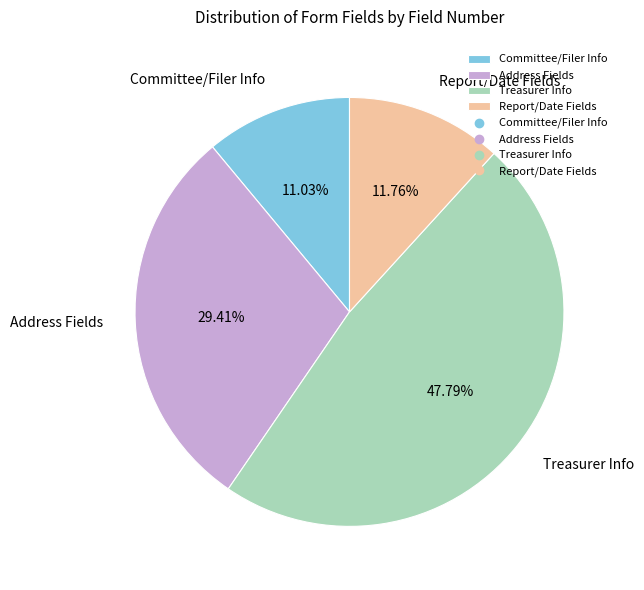

To the nearest percent, what is the average slice percentage?

25%